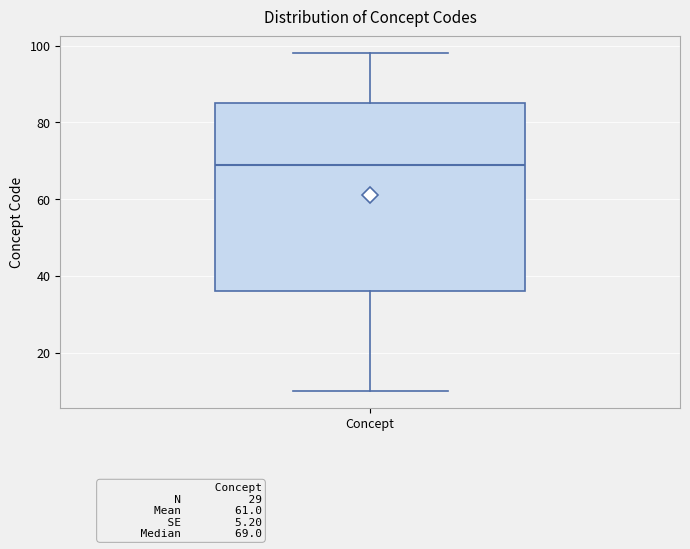

Where is the upper edge of the box for Concept on the y-axis? The values are not printed on the chart, so give them approximately, as read against the axis.

86